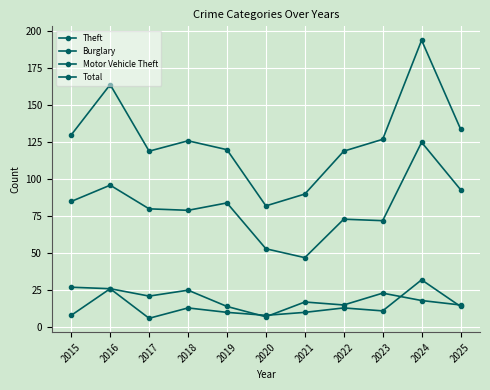

Is this an area chart (filled region under the line)?

No